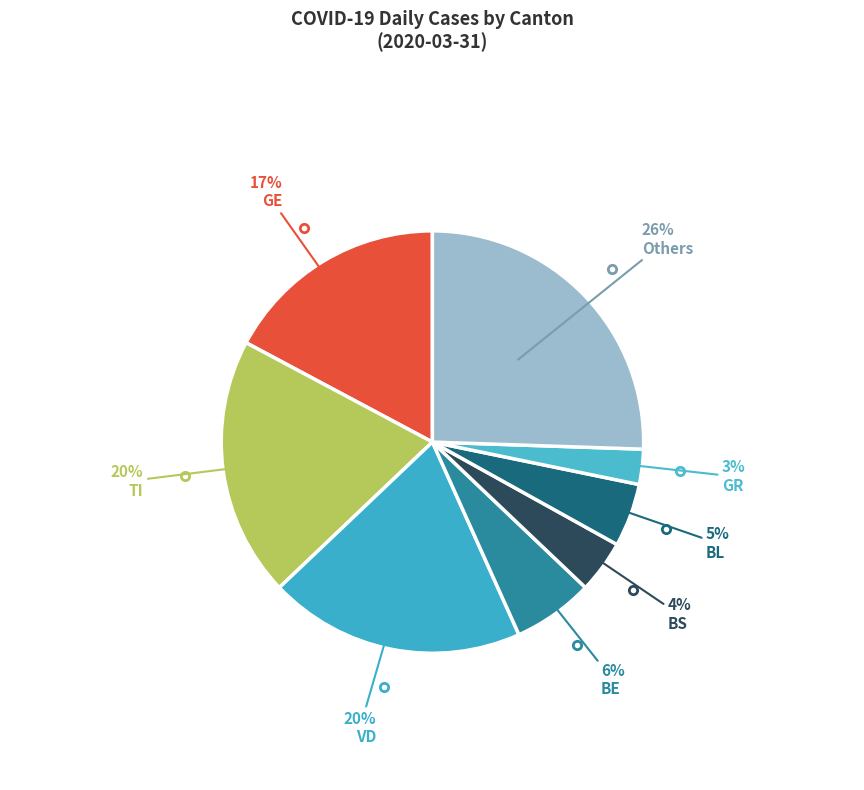

How many slices are in this pie chart?

8